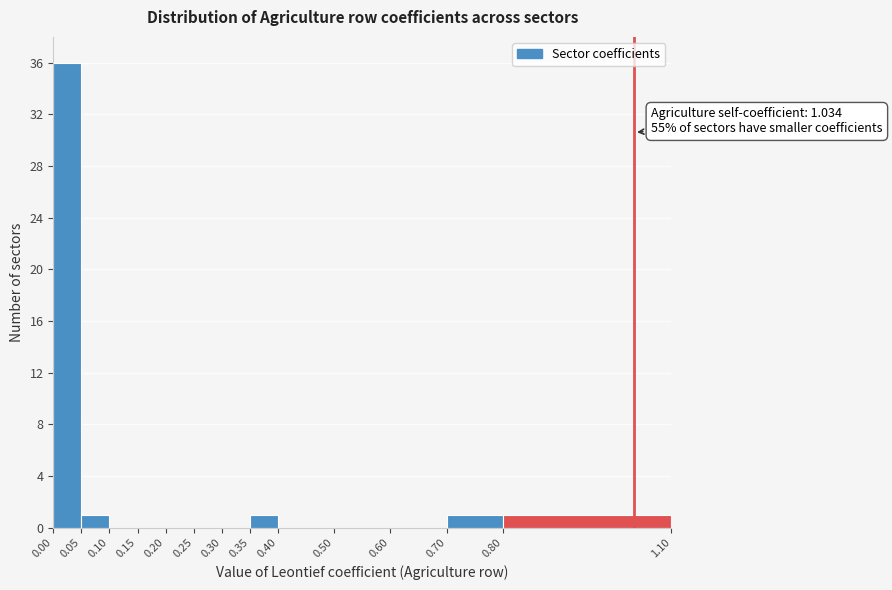

Which range on the x-axis has the tallest bar?

0.00 to 0.05